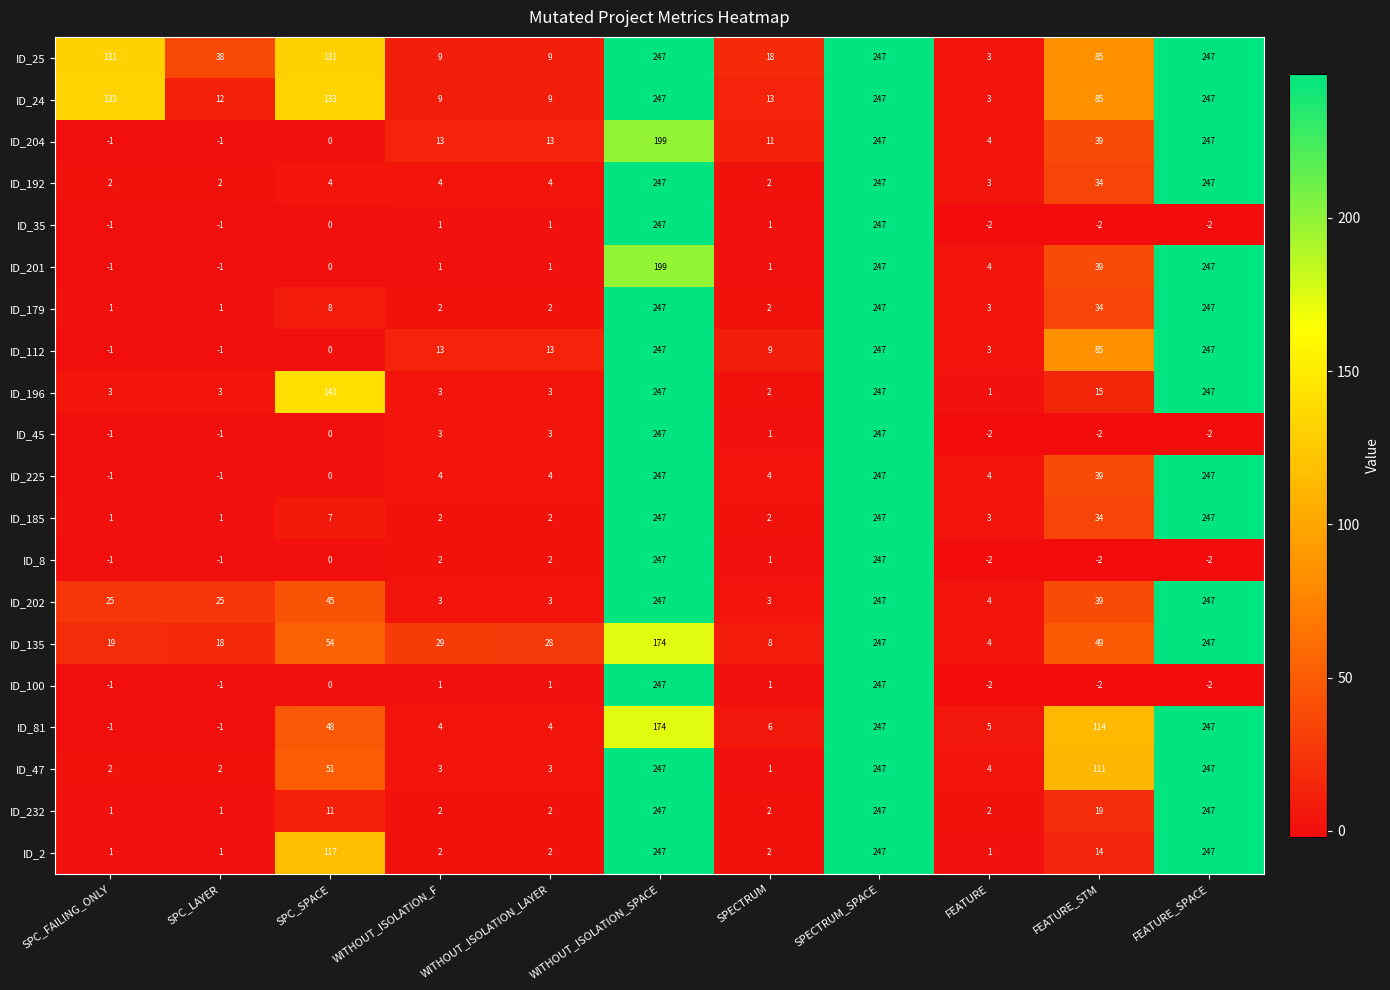

How many data points does each series have?

11